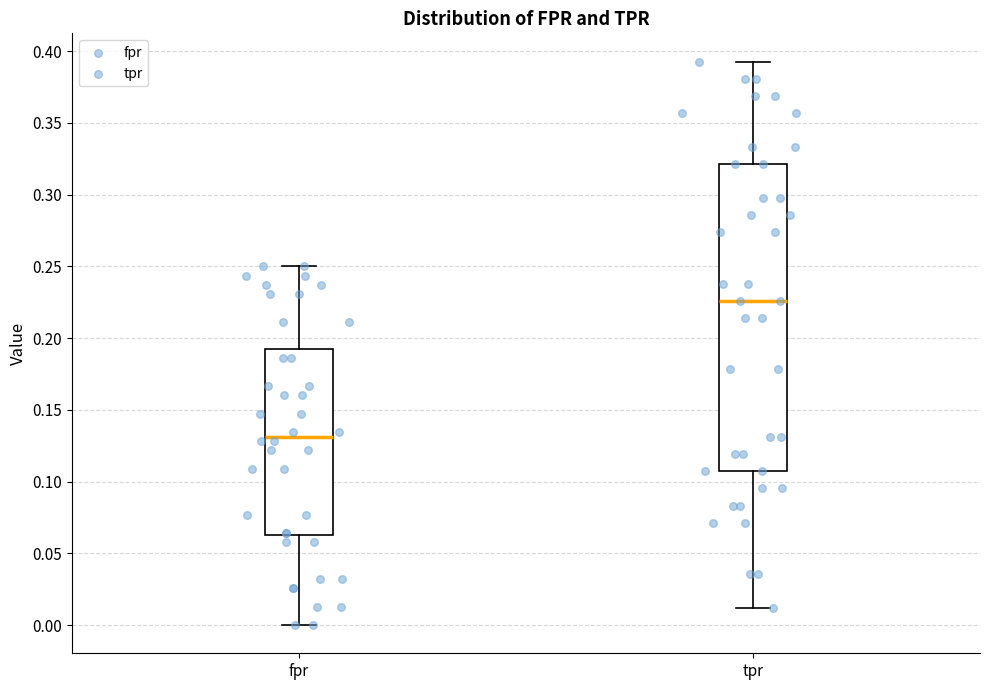

Which box has the highest median line?

tpr